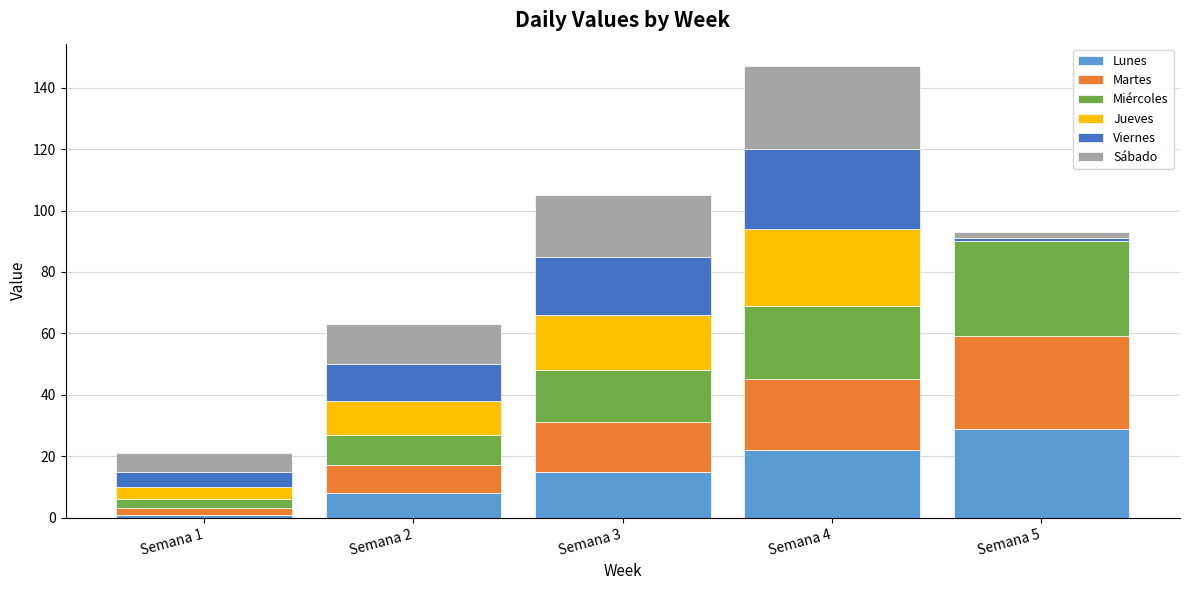

Reading left to right, what are the values for Lunes?

Semana 1=1	Semana 2=8	Semana 3=15	Semana 4=22	Semana 5=29